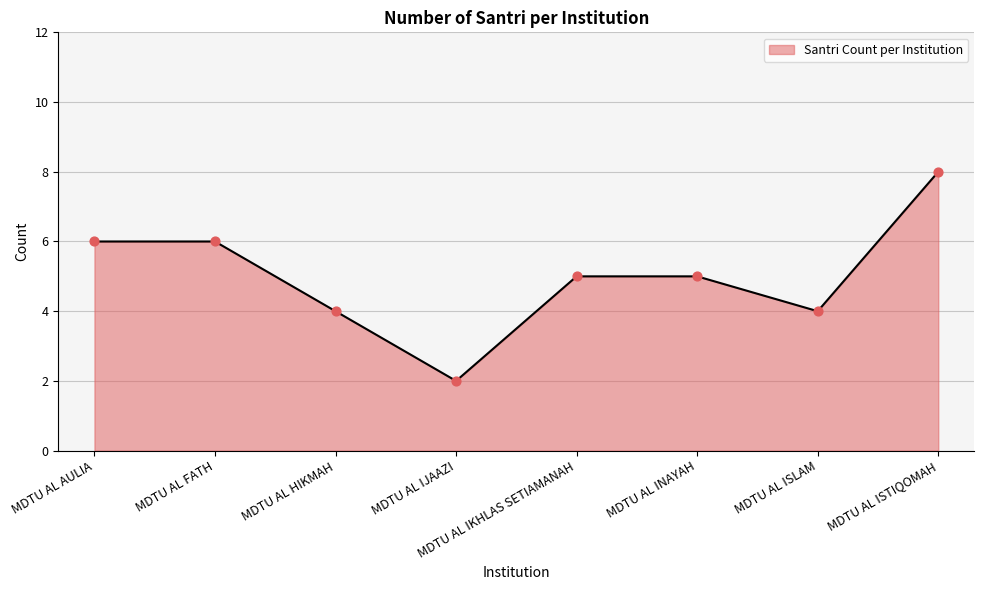

Between MDTU AL IJAAZI and MDTU AL INAYAH, which is larger?

MDTU AL INAYAH